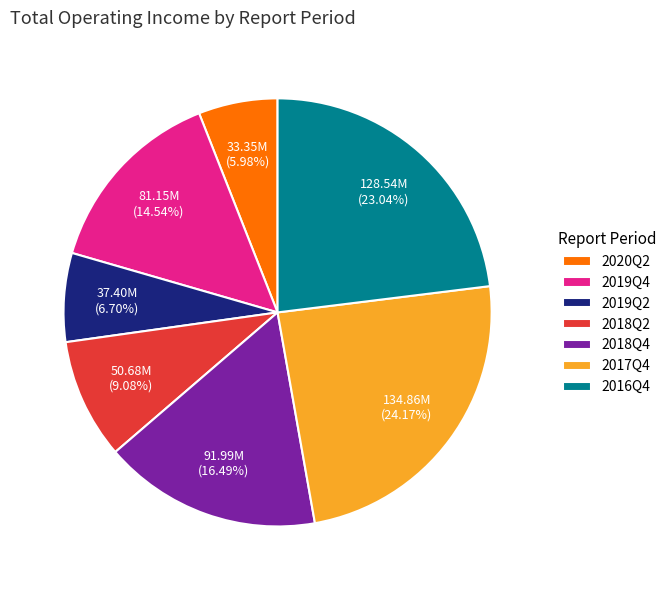

How much of the chart is everything except 2018Q2?

90.9%